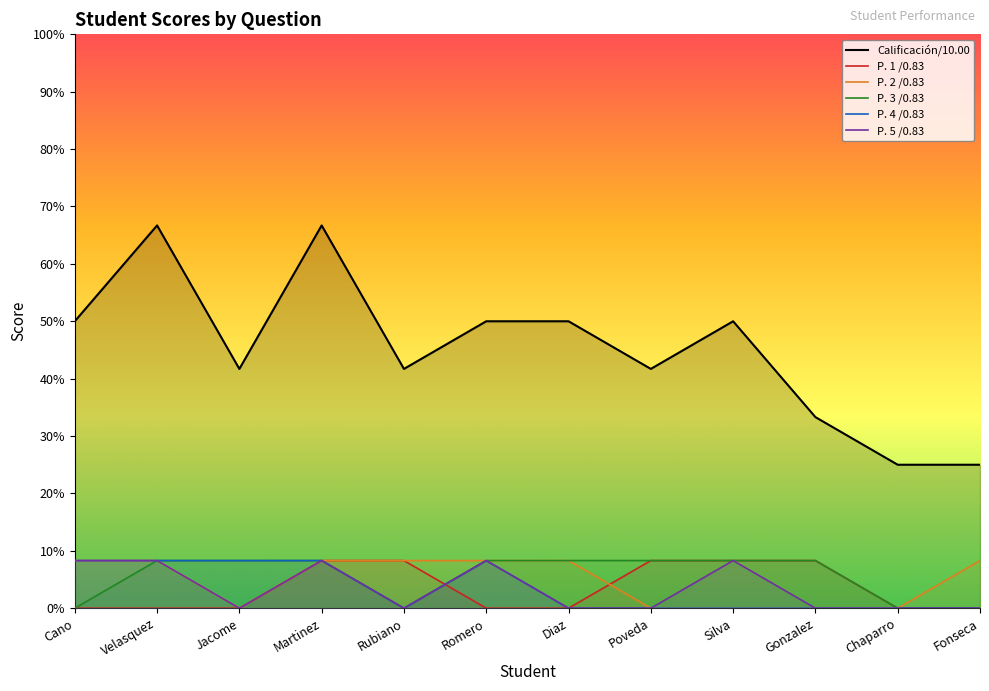

What is the difference between the P. 3 /0.83 values at Velasquez and Fonseca?

0.8